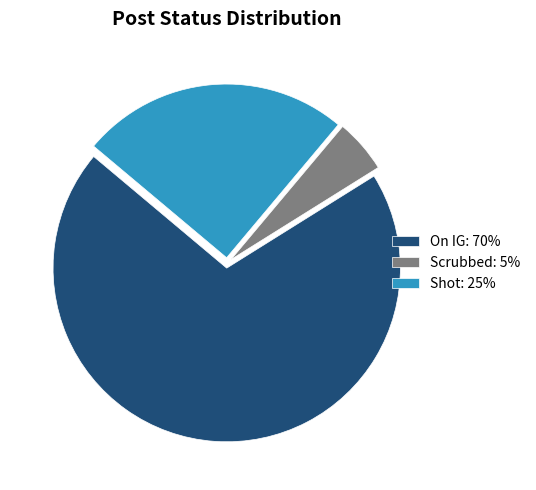

Does Shot: 25% account for over 50% of the chart?

No